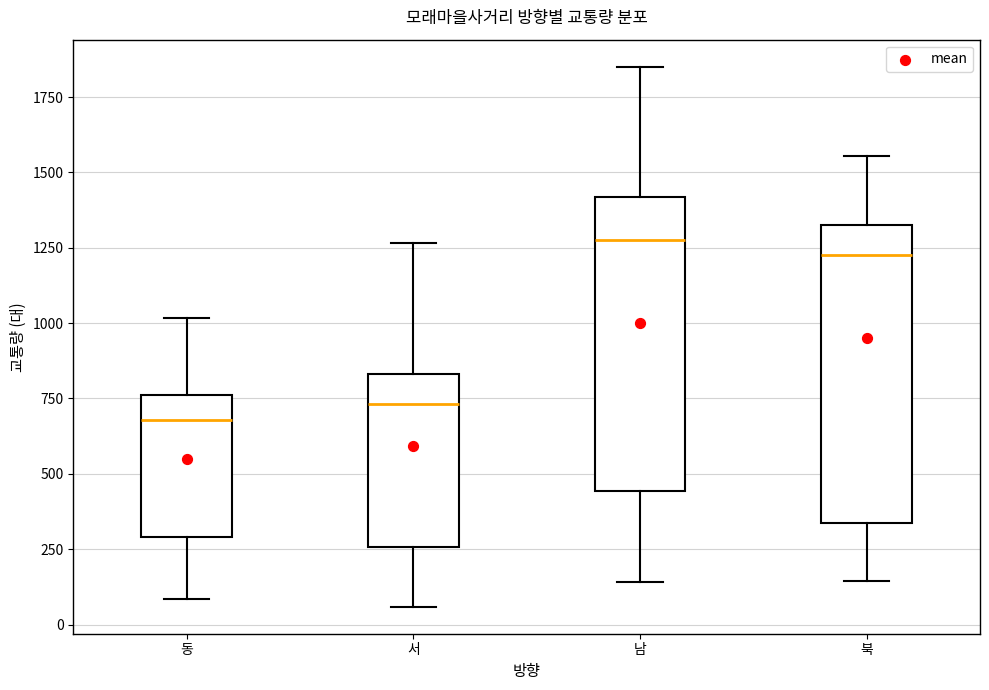

Reading left to right, transcribe this box plot: for each box, give where its median line is, the range the box spans, and where its two whiskers end, as read against the y-axis. The values are not printed on the chart, so give them approximately, as read against the axis.

동: median 700, box 300 to 750, whiskers 100 to 1000
서: median 750, box 250 to 850, whiskers 50 to 1250
남: median 1300, box 450 to 1400, whiskers 150 to 1850
북: median 1250, box 350 to 1350, whiskers 150 to 1550